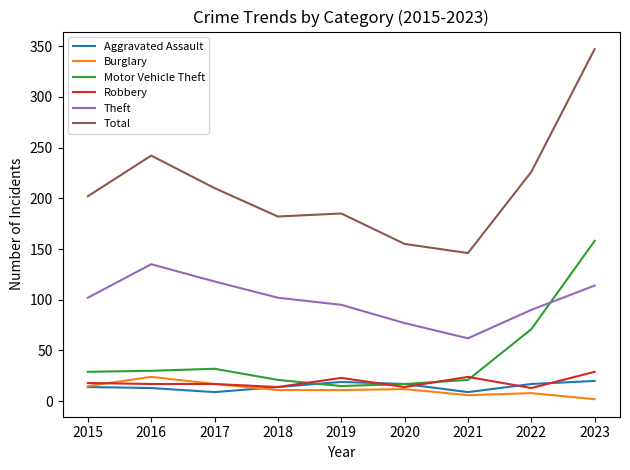

What is the difference between the maximum and minimum values in the Motor Vehicle Theft series?

143